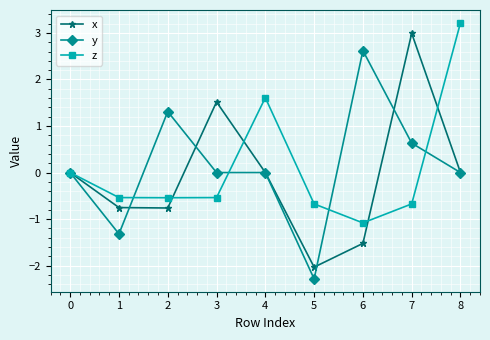

Which category has the highest value in the x series?

7